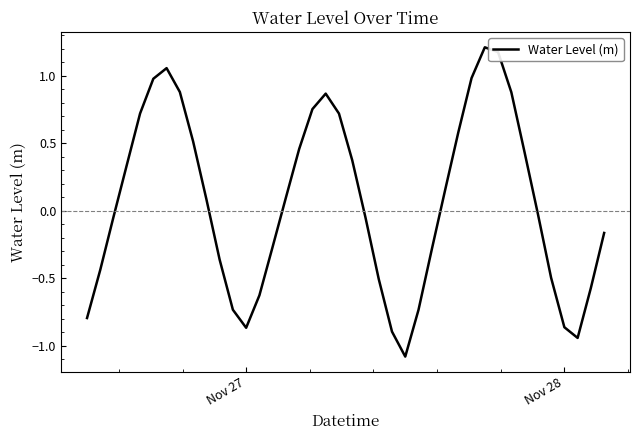

What is the smallest value displayed?

-1.1